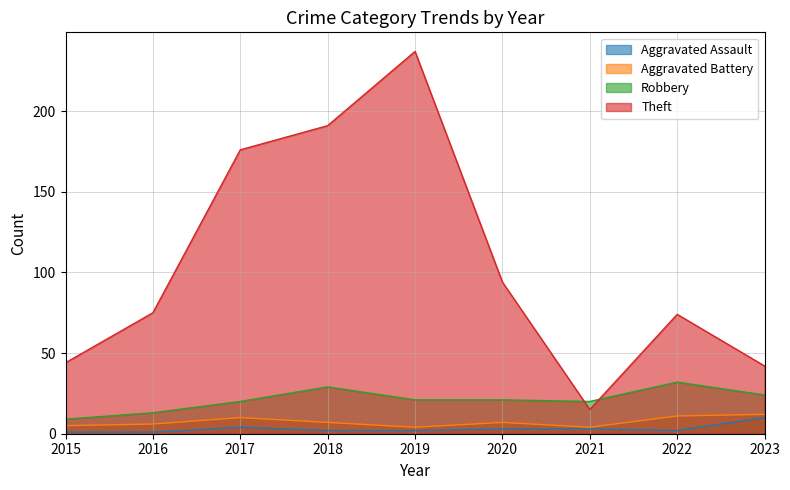

What is the value of the Aggravated Assault point at the 1st from the left?

1